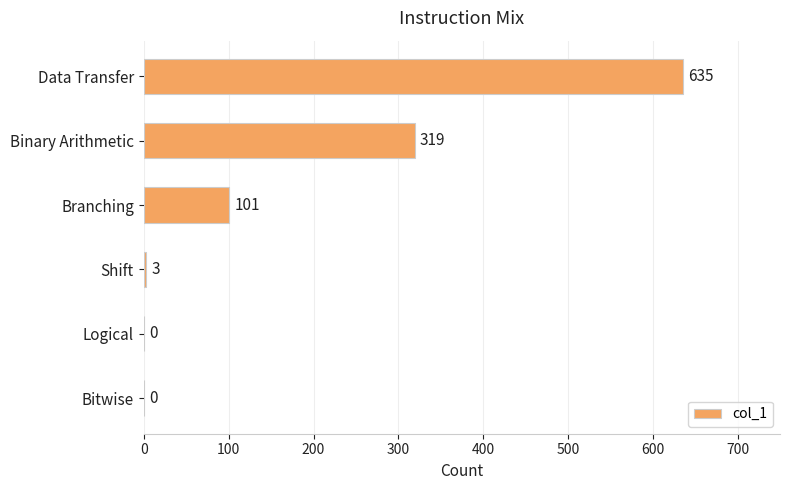

At which label is the value closest to 317?

Binary Arithmetic